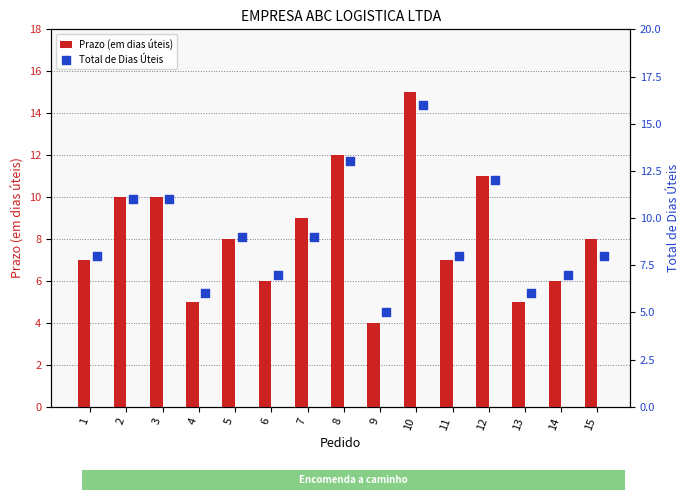

At how many categories does at least one series exceed 7?

10